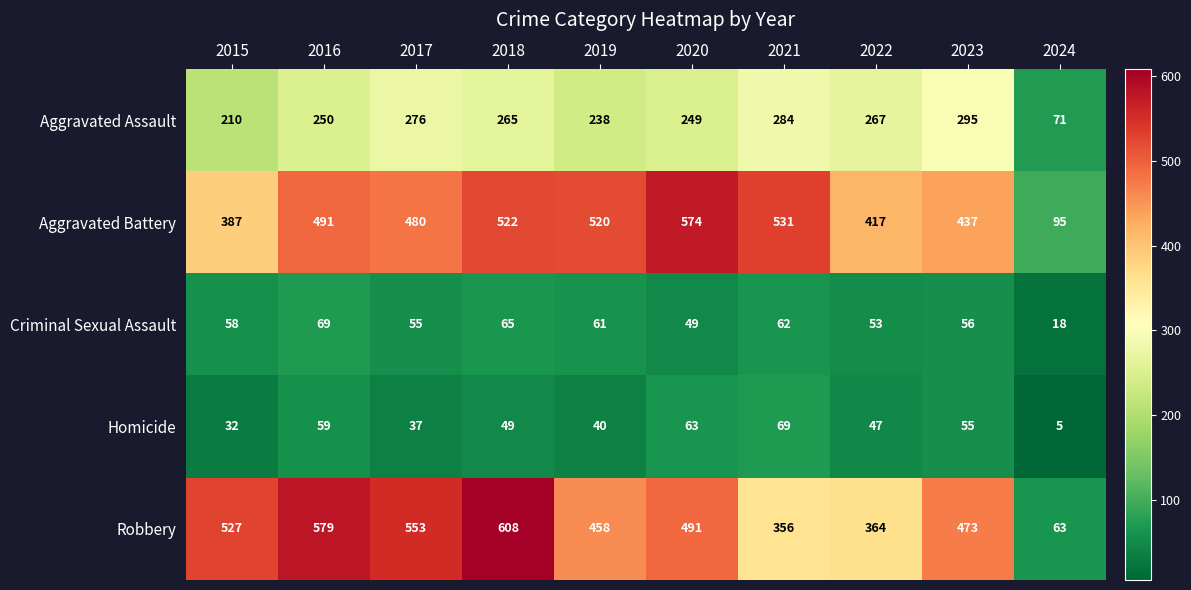

Which category has the lowest value in the Aggravated Battery series?

2024